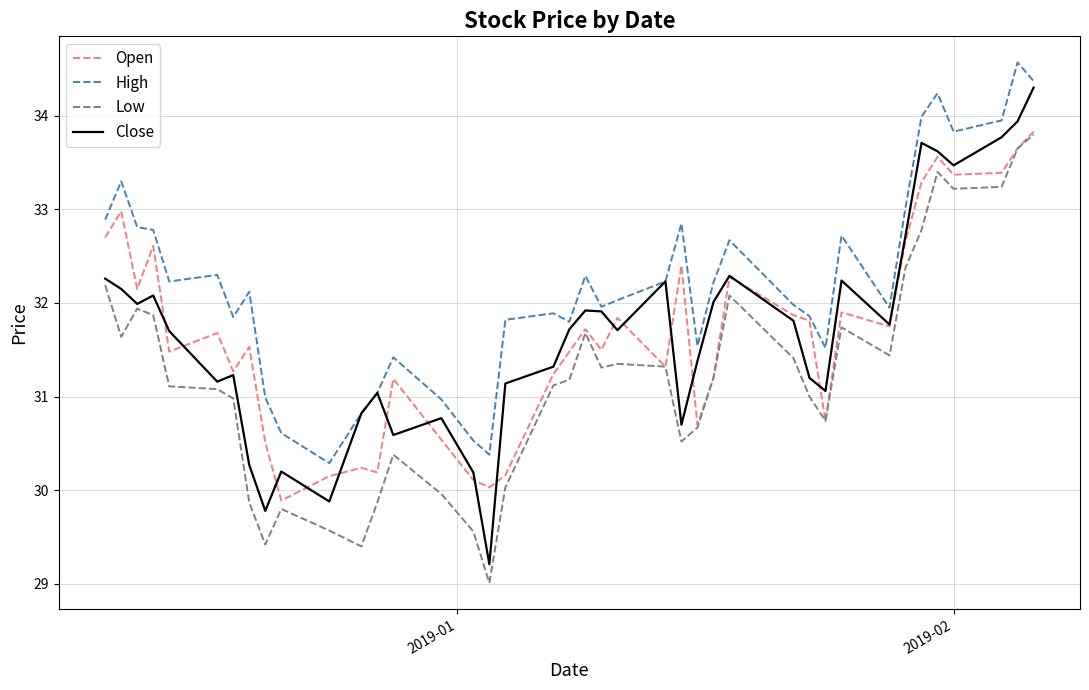

Which series has the largest range (max minus min)?

Close